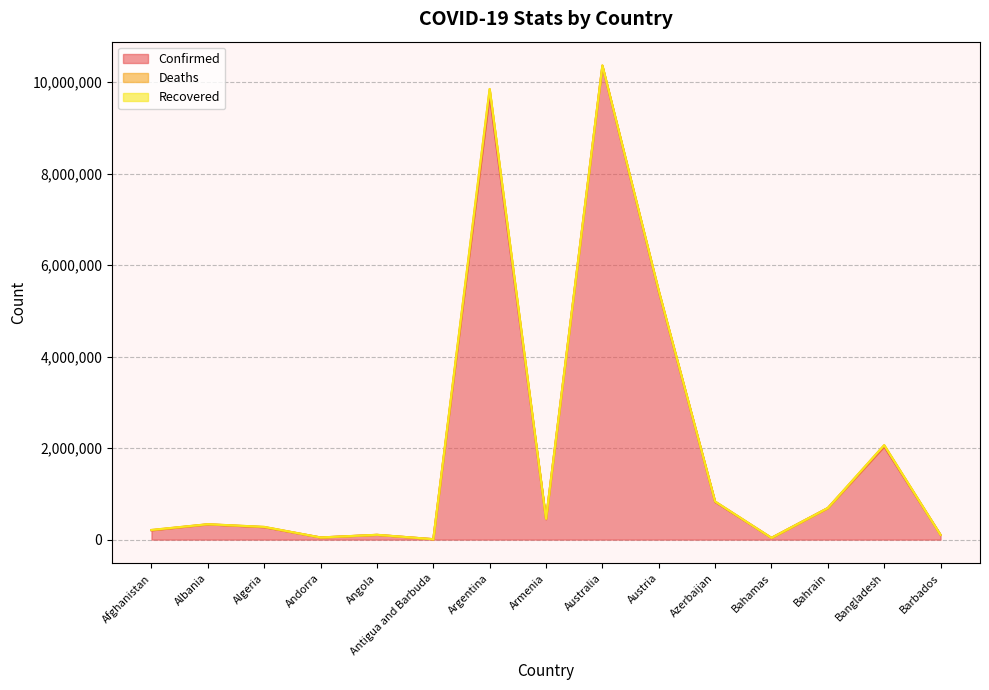

The Confirmed series shows 2034866 at Bangladesh. True or false?

True